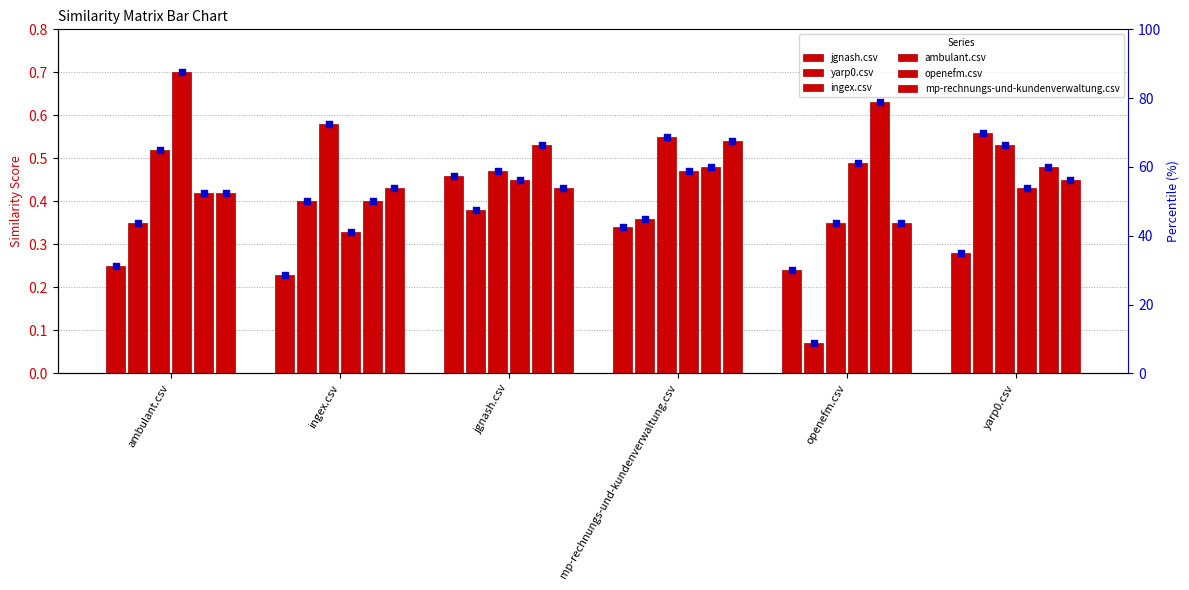

Which series reaches the maximum Y coordinate?

ambulant.csv